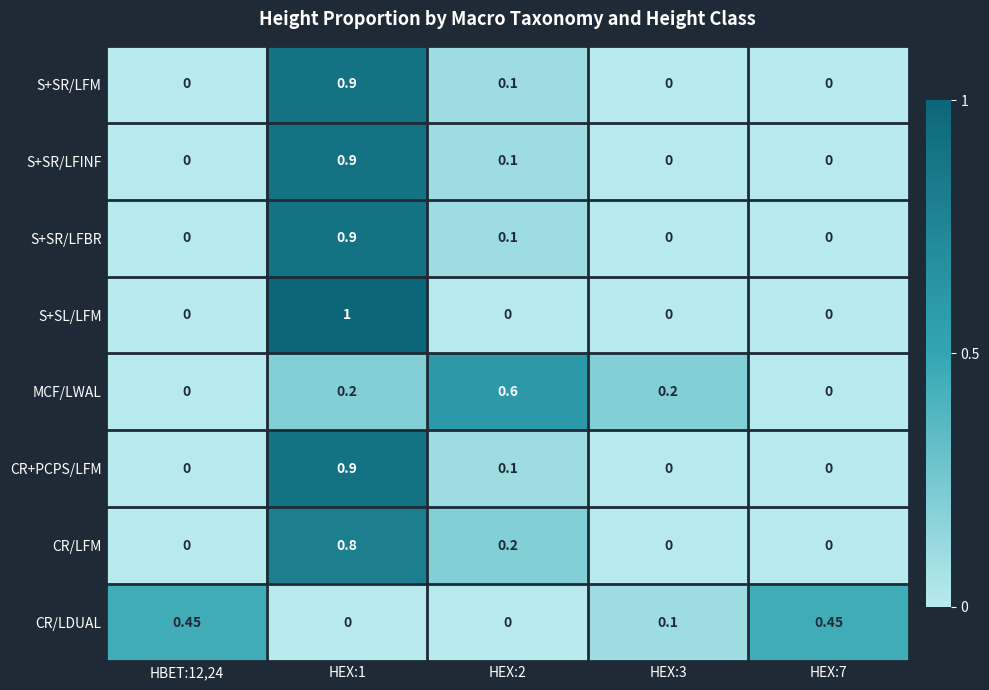

Which series has the largest range (max minus min)?

S+SL/LFM